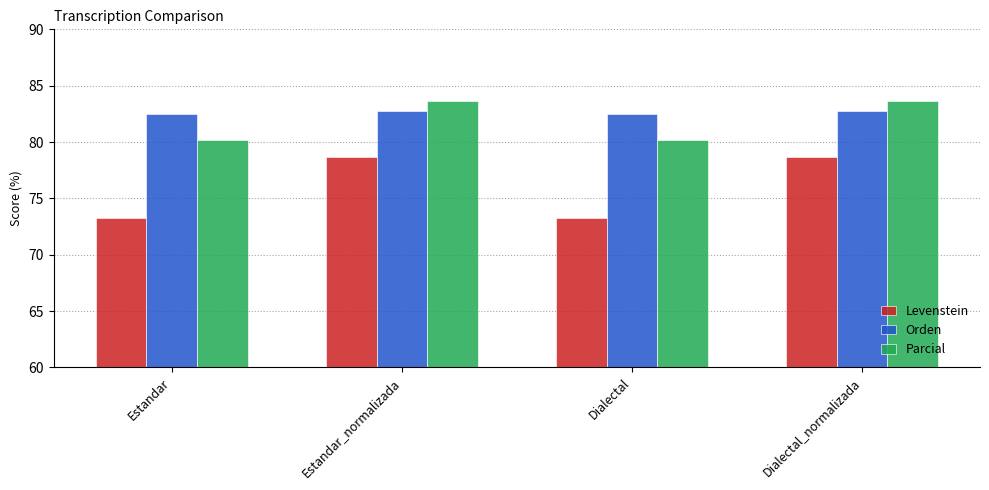

The Levenstein series shows 73.3 at Dialectal. True or false?

True